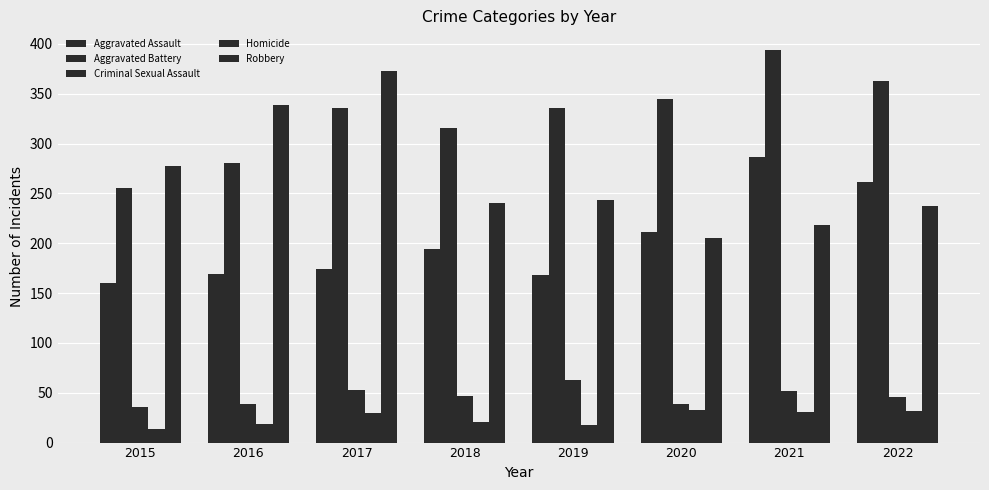

True or false: Robbery has a value of 410 at 2022.

False